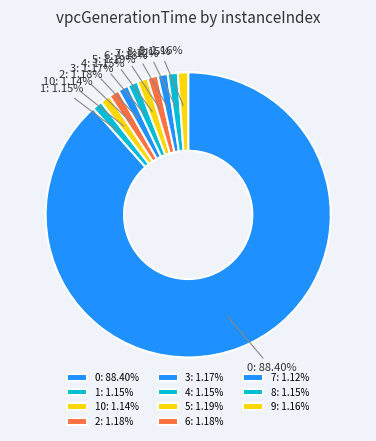

Which has a higher value, 0: 88.40% or 2: 1.18%?

0: 88.40%